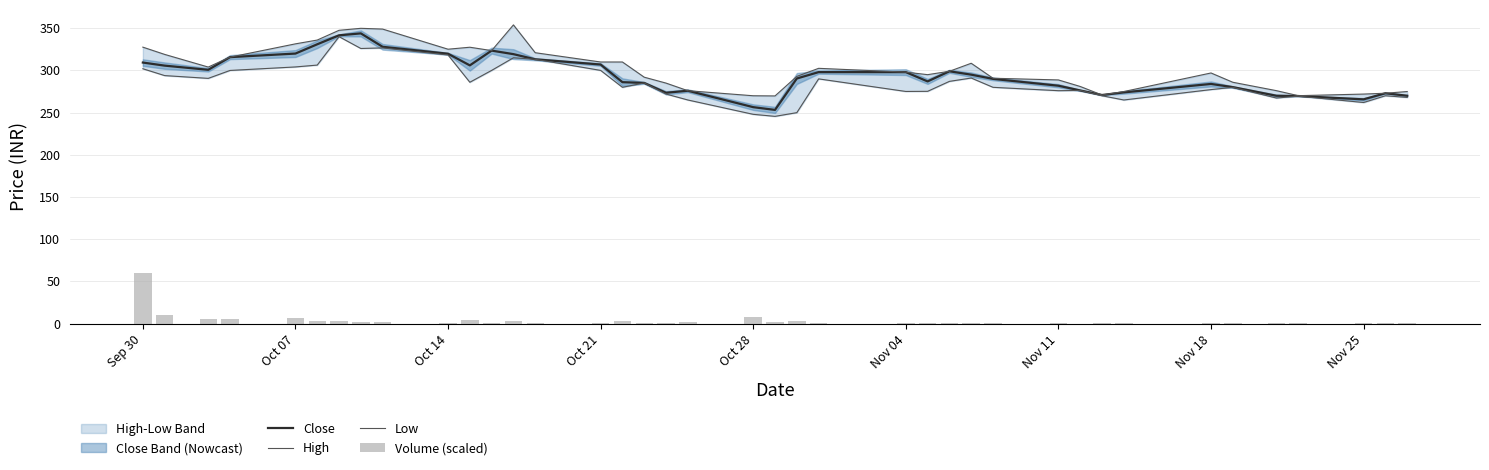

Reading left to right, extract all data points from this chart.

Close: 309.4	305.7	300.8	315.8	320.0	331.0	341.6	343.9	328.0	319.8	306.0	323.5	319.3	313.2	307.0	286.1	285.2	273.6	275.9	256.5	253.2	290.4	298.0	298.0	287.0	299.0	295.0	290.0	281.9	276.3	270.9	274.0	284.0	280.2	270.0	269.7	265.8	273.0	270.0
High: 327.6	319.0	304.0	315.8	331.5	336.0	347.6	349.9	349.0	325.1	327.5	323.5	353.9	321.0	310.0	310.0	292.0	285.0	276.0	270.0	269.8	292.9	302.5	298.0	295.0	299.0	308.5	290.8	288.8	281.0	270.9	275.0	297.0	286.0	276.1	270.1	272.0	273.0	275.0
Low: 302.0	293.9	290.6	300.0	304.1	306.4	340.0	326.0	326.7	318.3	286.0	300.1	315.0	313.2	300.1	280.0	285.2	272.1	265.0	248.0	245.6	250.0	290.0	275.1	275.2	287.1	291.0	280.0	276.0	276.3	270.0	265.0	277.3	280.0	267.3	269.5	262.0	270.0	268.1
Volume (scaled): 60.0	10.1	5.4	5.6	7.3	3.5	3.2	1.6	2.2	1.2	3.9	1.3	3.5	0.5	0.9	2.8	0.3	1.1	1.4	8.3	2.0	2.7	0.4	0.3	0.3	0.6	0.5	0.8	1.2	0.2	0.2	0.8	1.3	1.0	1.3	0.8	0.5	0.4	1.2